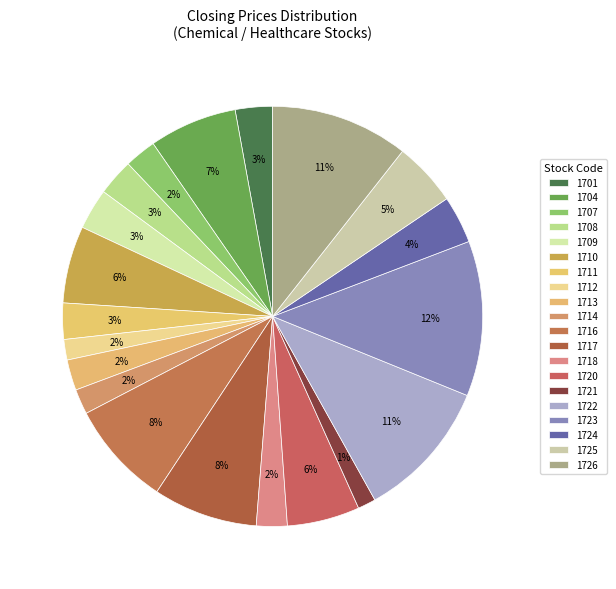

How many slices are in this pie chart?

20